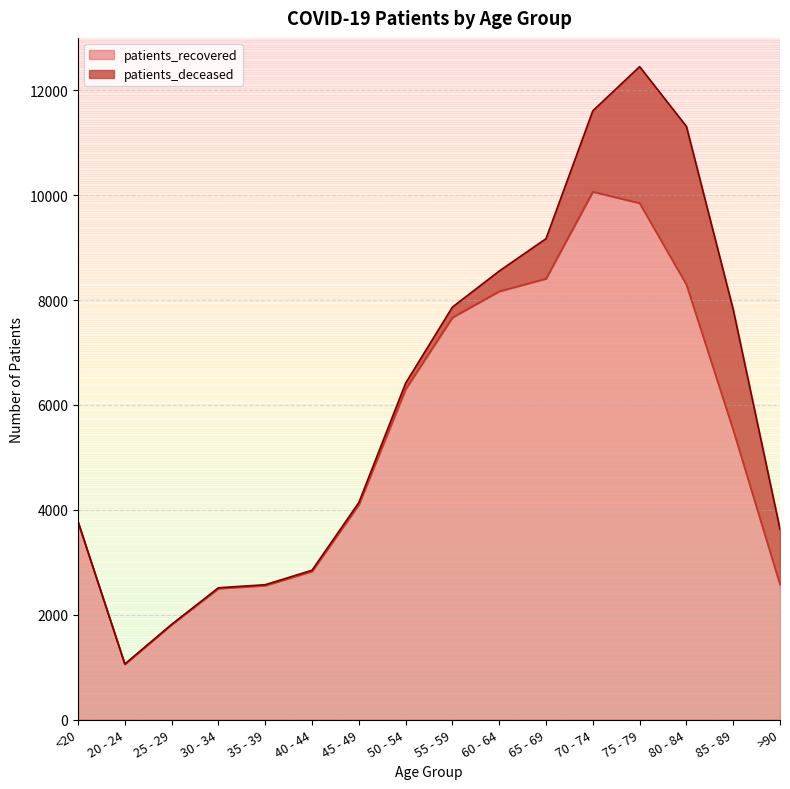

What is the value of the 6th point from the left?

2825